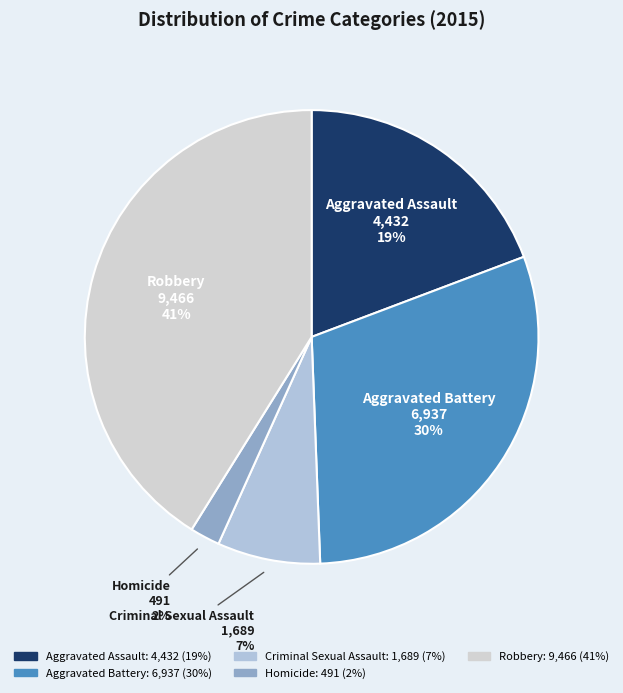

To the nearest percent, what is the combined percentage of Aggravated Assault and Homicide?

21%